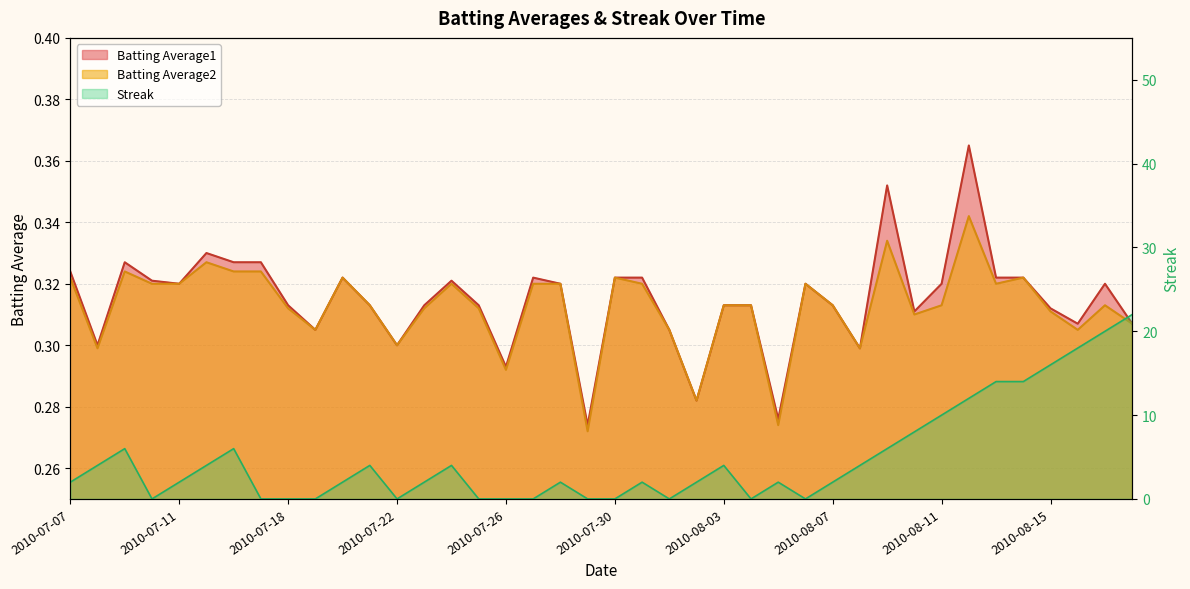

What is the difference between the second highest and second lowest values in the Streak series?

20.0